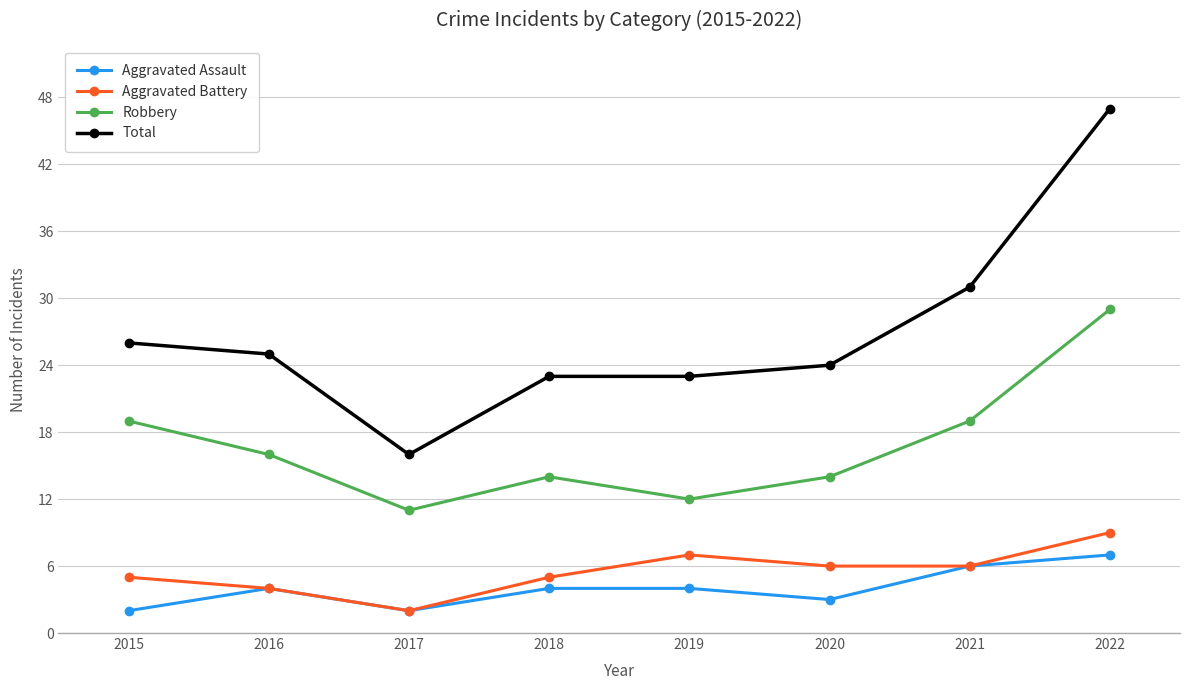

What is the sum of all Robbery values?

134